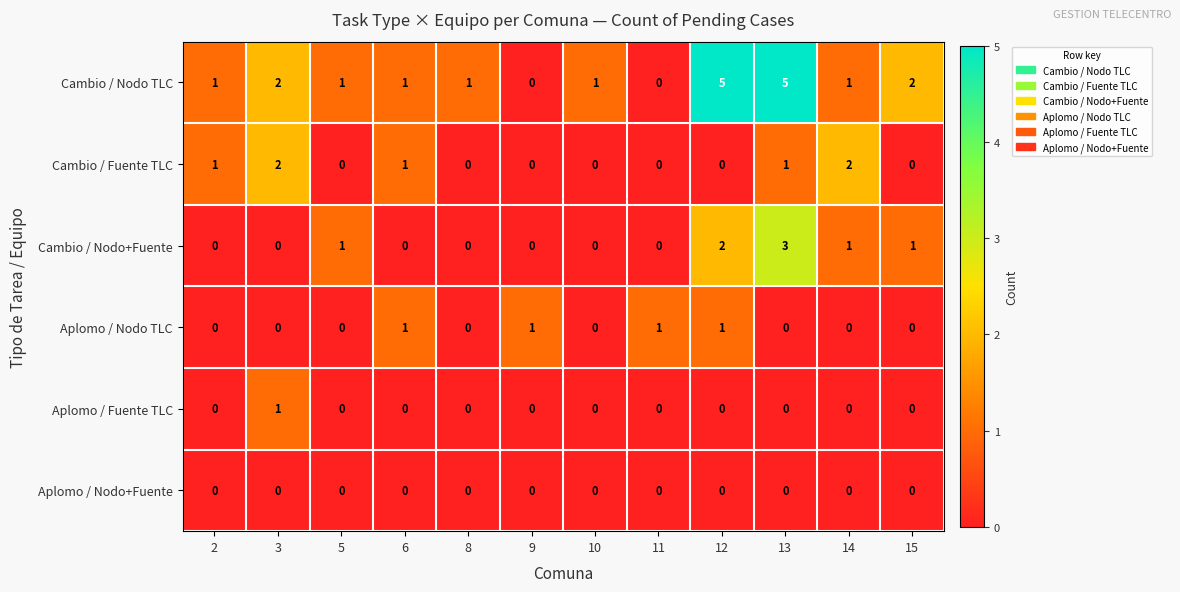

The value of Cambio / Nodo TLC at 6 is 1. True or false?

True